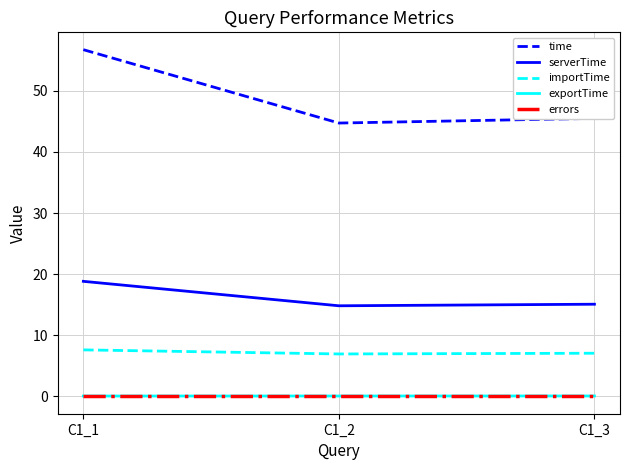

True or false: errors has a value of 0.0 at C1_3.

True